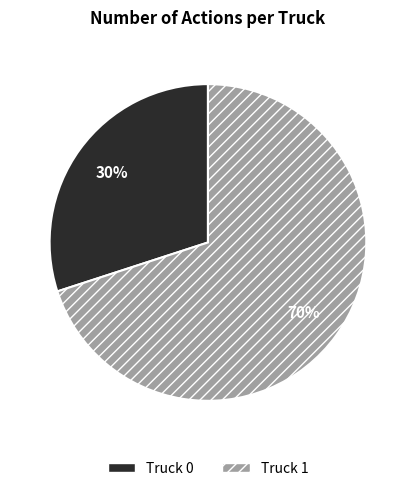

How many segments does this pie chart have?

2